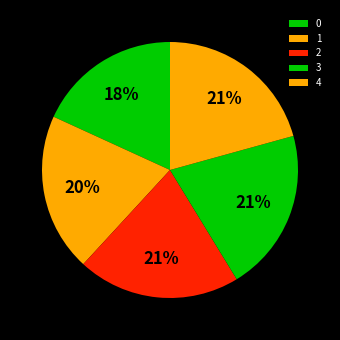

Is there a majority slice in this chart?

No